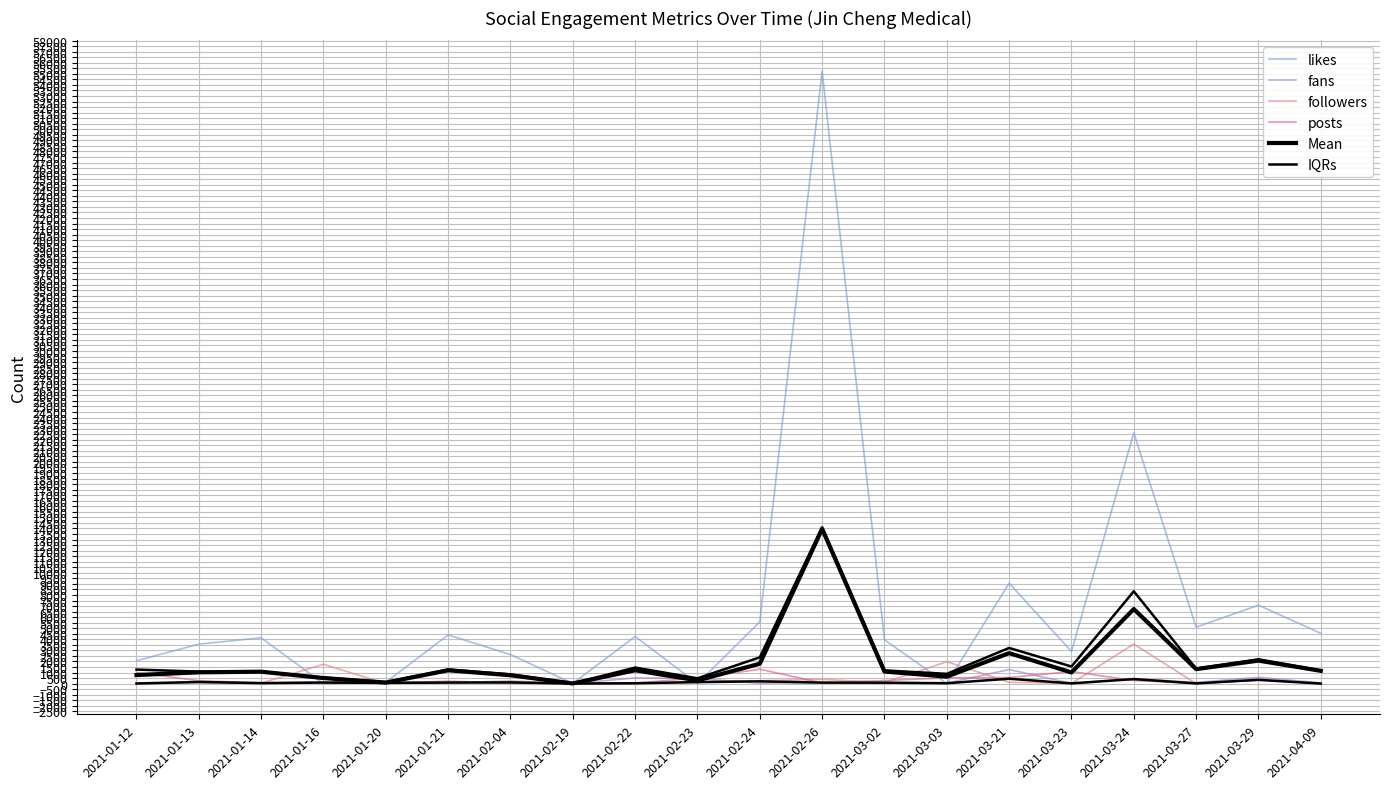

Reading left to right, what are all the values shown in this chart?

likes: 2021-01-12=2071.0	2021-01-13=3564.0	2021-01-14=4136.0	2021-01-16=3.0	2021-01-20=124.0	2021-01-21=4397.0	2021-02-04=2624.0	2021-02-19=22.0	2021-02-22=4258.0	2021-02-23=0.0	2021-02-24=5583.0	2021-02-26=55258.0	2021-03-02=3952.0	2021-03-03=1.0	2021-03-21=9059.0	2021-03-23=2904.0	2021-03-24=22619.0	2021-03-27=5096.0	2021-03-29=7078.0	2021-04-09=4543.0
fans: 2021-01-12=12.0	2021-01-13=96.0	2021-01-14=49.0	2021-01-16=129.0	2021-01-20=93.0	2021-01-21=77.0	2021-02-04=244.0	2021-02-19=14.0	2021-02-22=518.0	2021-02-23=471.0	2021-02-24=41.0	2021-02-26=104.0	2021-03-02=29.0	2021-03-03=53.0	2021-03-21=1275.0	2021-03-23=23.0	2021-03-24=455.0	2021-03-27=109.0	2021-03-29=570.0	2021-04-09=73.0
followers: 2021-01-12=18.0	2021-01-13=170.0	2021-01-14=47.0	2021-01-16=1749.0	2021-01-20=3.0	2021-01-21=238.0	2021-02-04=29.0	2021-02-19=1.0	2021-02-22=8.0	2021-02-23=185.0	2021-02-24=266.0	2021-02-26=386.0	2021-03-02=109.0	2021-03-03=1981.0	2021-03-21=125.0	2021-03-23=26.0	2021-03-24=3569.0	2021-03-27=4.0	2021-03-29=355.0	2021-04-09=2.0
posts: 2021-01-12=1006.0	2021-01-13=262.0	2021-01-14=80.0	2021-01-16=149.0	2021-01-20=167.0	2021-01-21=107.0	2021-02-04=138.0	2021-02-19=36.0	2021-02-22=47.0	2021-02-23=510.0	2021-02-24=1305.0	2021-02-26=65.0	2021-03-02=282.0	2021-03-03=523.0	2021-03-21=553.0	2021-03-23=1096.0	2021-03-24=283.0	2021-03-27=32.0	2021-03-29=316.0	2021-04-09=10.0
Mean: 2021-01-12=776.8	2021-01-13=1023.0	2021-01-14=1078.0	2021-01-16=507.5	2021-01-20=96.8	2021-01-21=1204.8	2021-02-04=758.8	2021-02-19=18.2	2021-02-22=1207.8	2021-02-23=291.5	2021-02-24=1798.8	2021-02-26=13953.2	2021-03-02=1093.0	2021-03-03=639.5	2021-03-21=2753.0	2021-03-23=1012.2	2021-03-24=6731.5	2021-03-27=1310.2	2021-03-29=2079.8	2021-04-09=1157.0
IQRs: 2021-01-12=16.5	2021-01-13=151.5	2021-01-14=48.5	2021-01-16=97.5	2021-01-20=70.5	2021-01-21=99.5	2021-02-04=110.8	2021-02-19=10.8	2021-02-22=37.2	2021-02-23=138.8	2021-02-24=209.8	2021-02-26=94.2	2021-03-02=89.0	2021-03-03=40.0	2021-03-21=446.0	2021-03-23=25.2	2021-03-24=412.0	2021-03-27=25.0	2021-03-29=345.2	2021-04-09=8.0